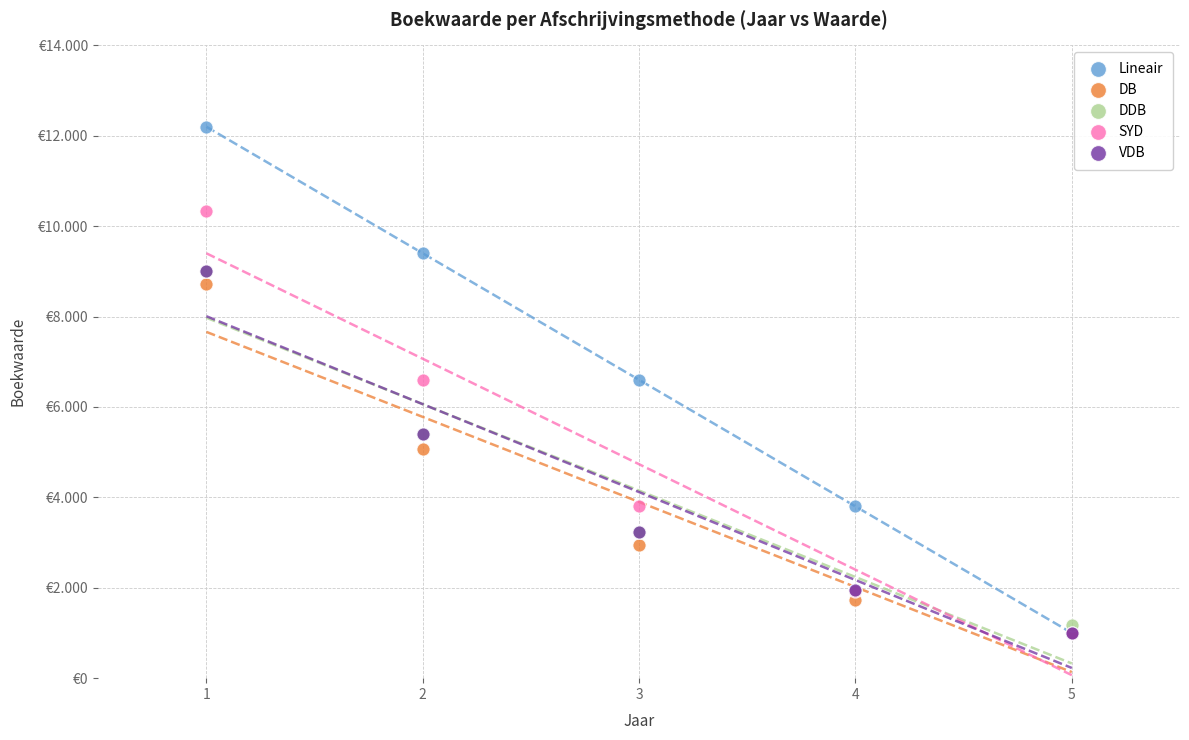

Which series has the largest Y range (max minus min)?

Lineair